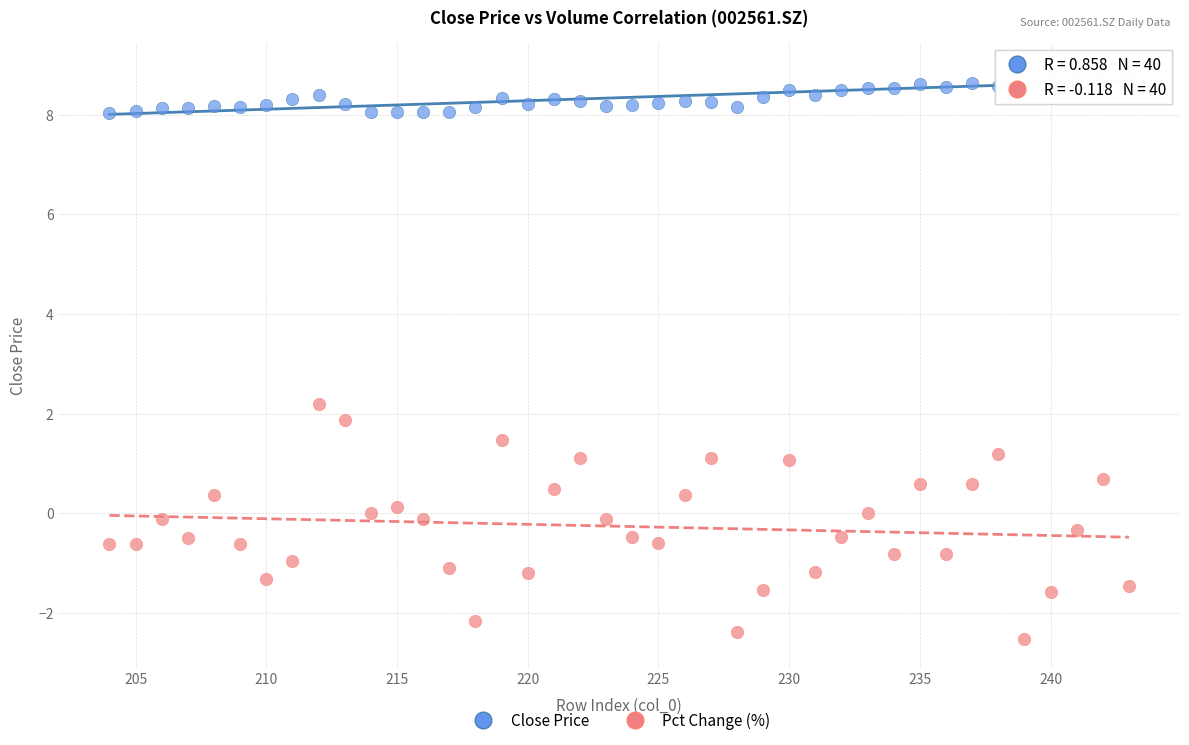

Which series contains the lowest Y value?

Pct Change (%)